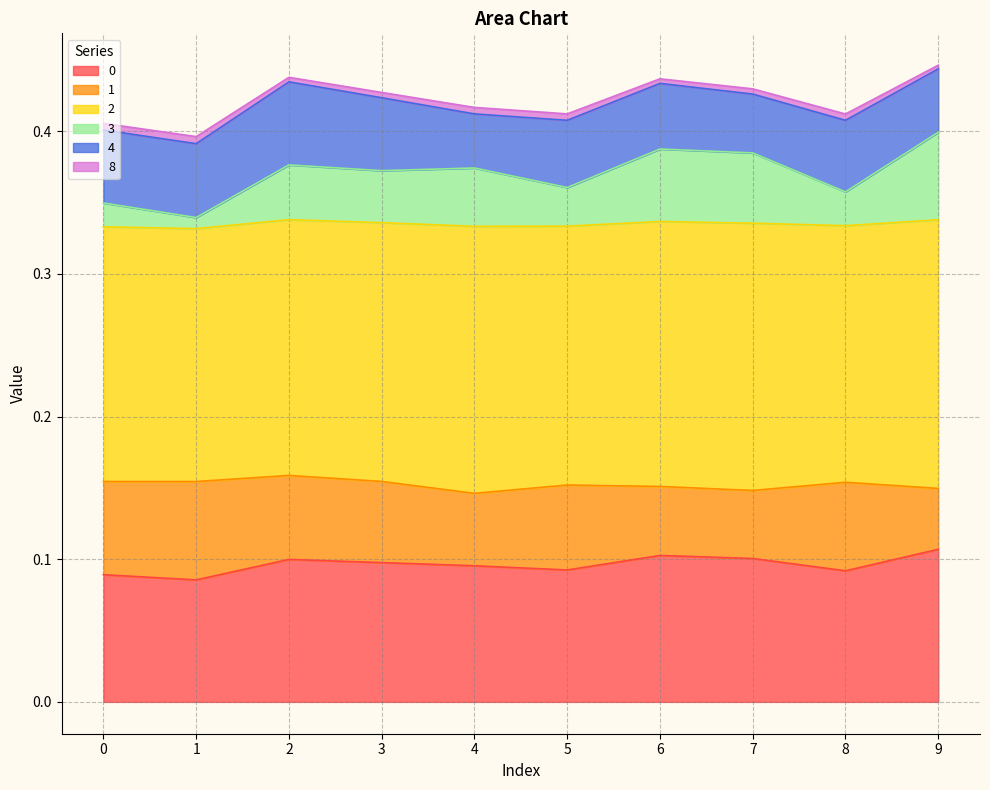

In 8, how many points are higher than both neighbors (excluding endpoints)?

2